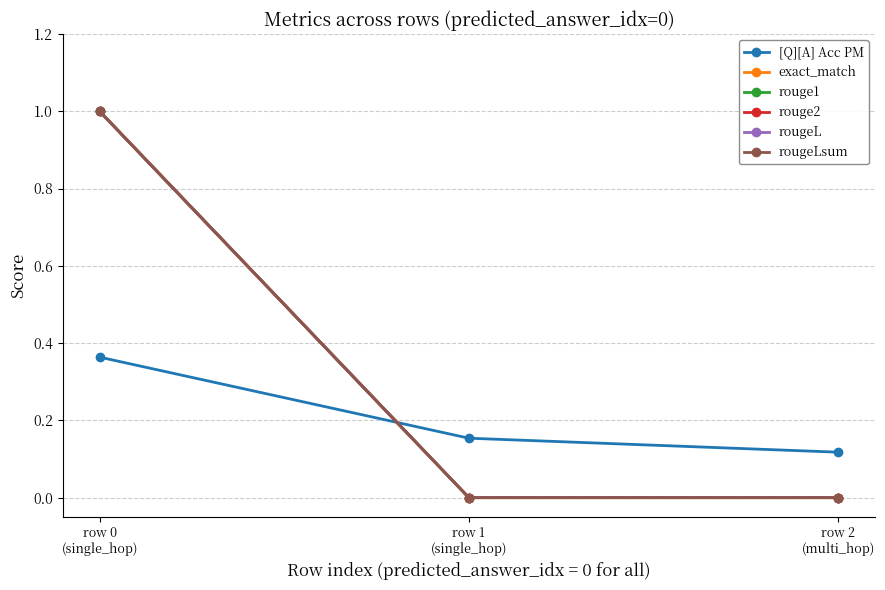

Is this an area chart (filled region under the line)?

No